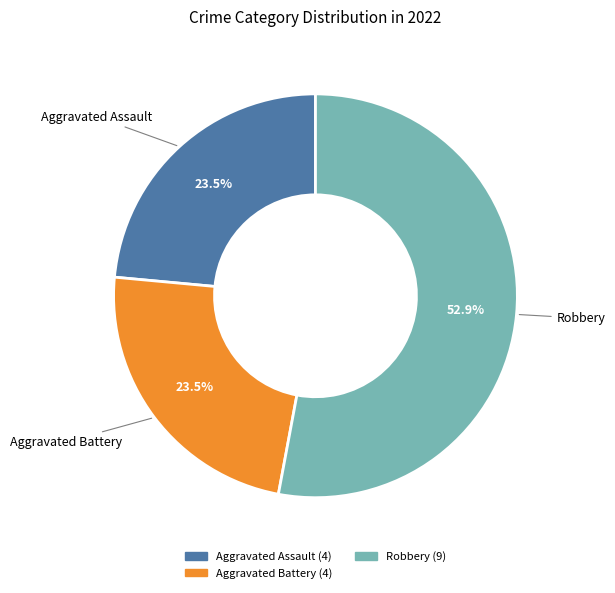

Which has a higher value, Aggravated Assault or Robbery?

Robbery